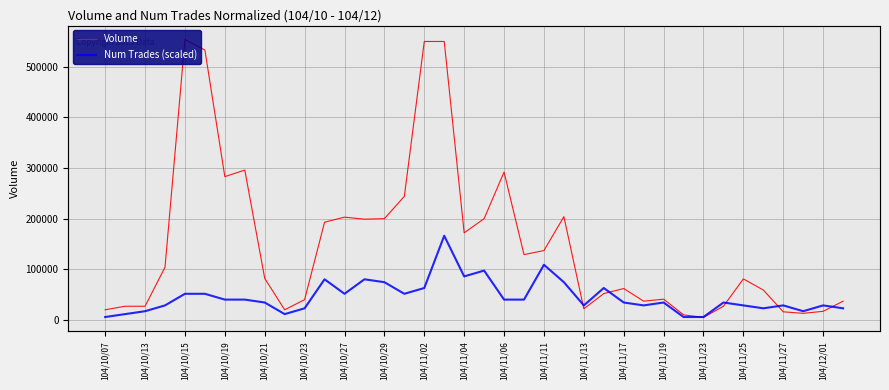

Which has a higher value, 104/11/04 or 104/11/17?

104/11/04